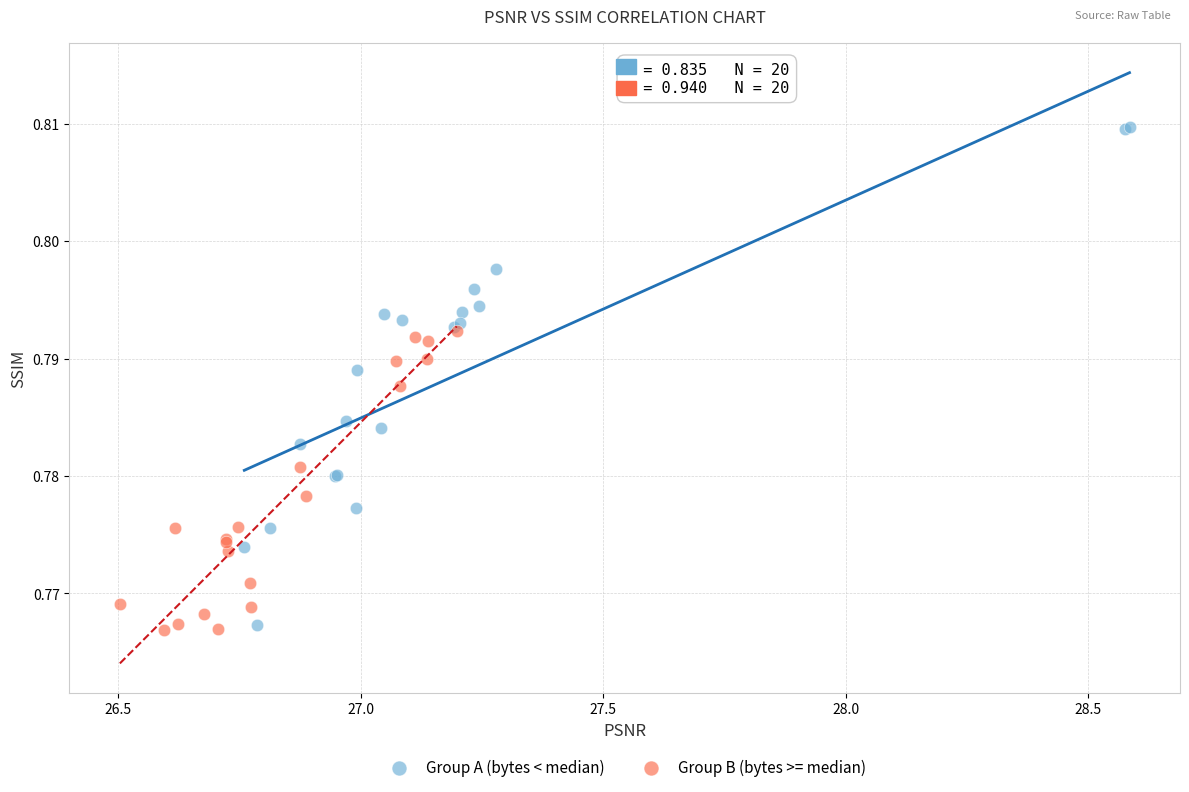

What are all the series names shown in the legend?

Group A (bytes < median), Group B (bytes >= median)